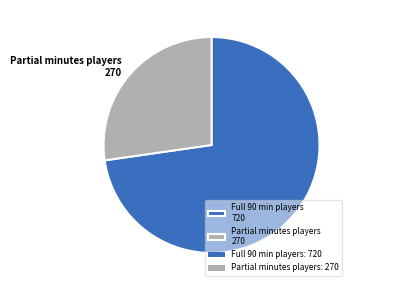

Is it true that Full 90 min players 720 is 73% of the pie?

True